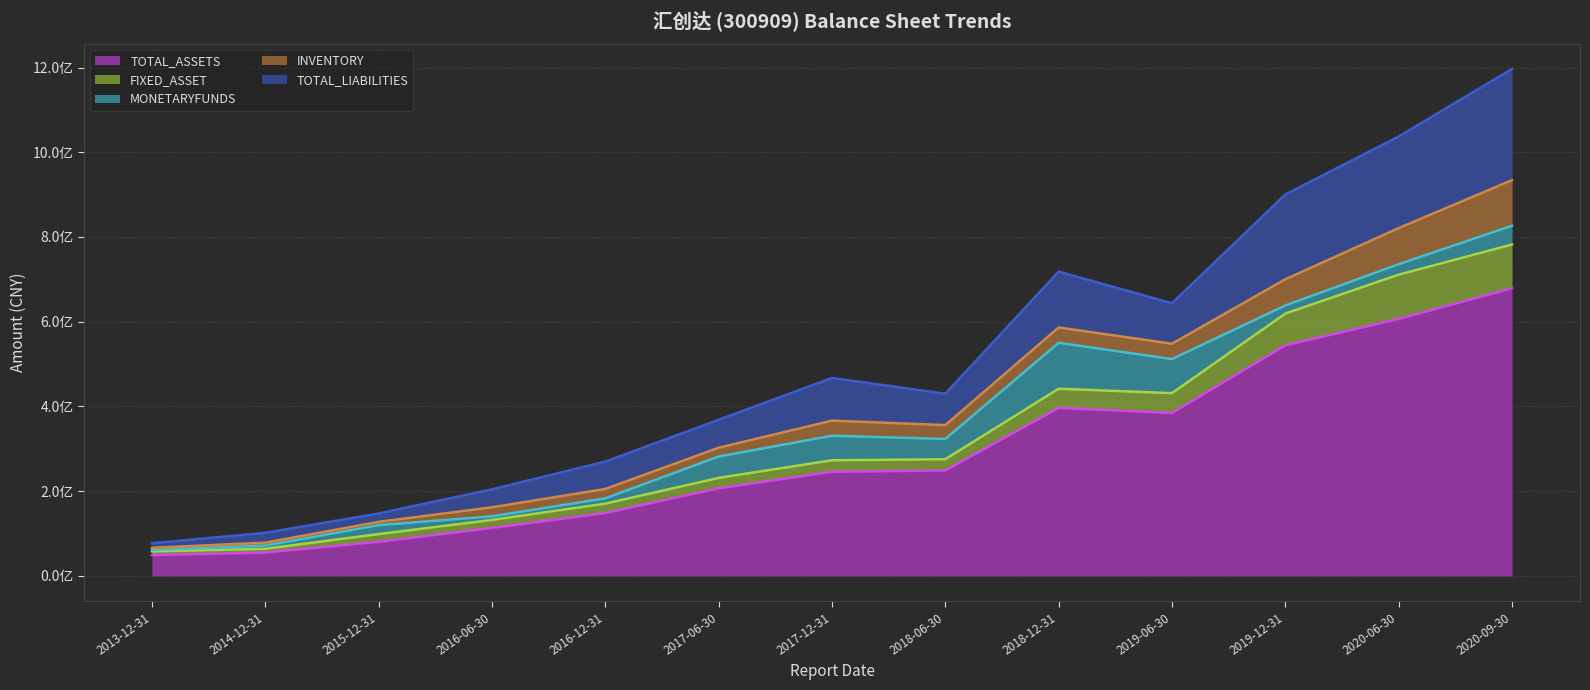

What is the spread (max minus min) of values at 2016-12-31?

135857761.0